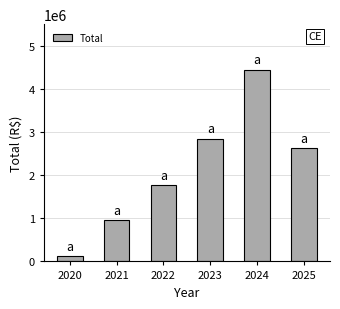

What is the minimum value shown in the chart?

115509.0